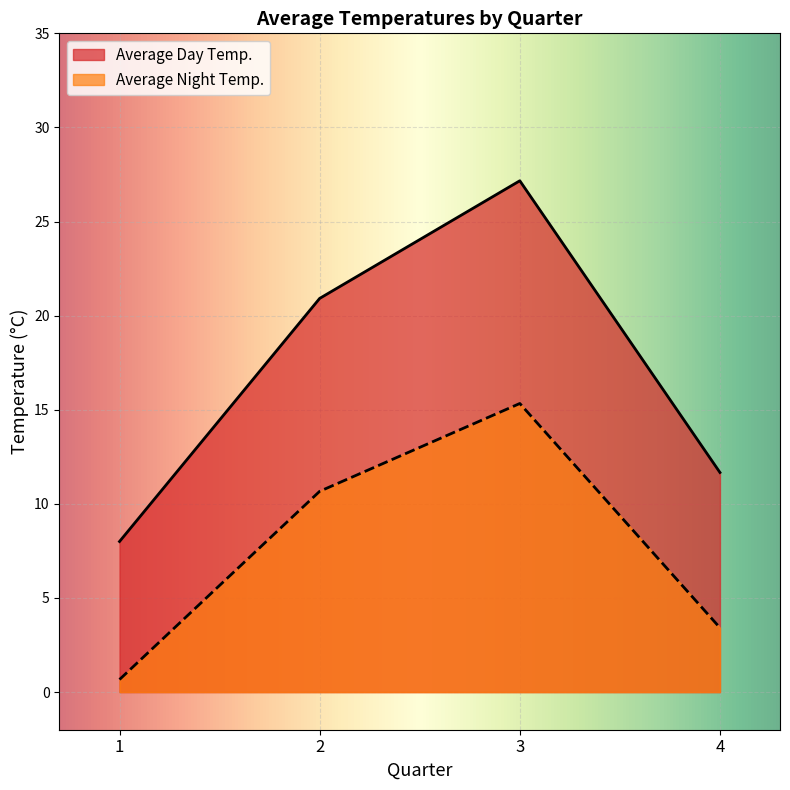

Which series has the largest total across all categories?

Average Day Temp.